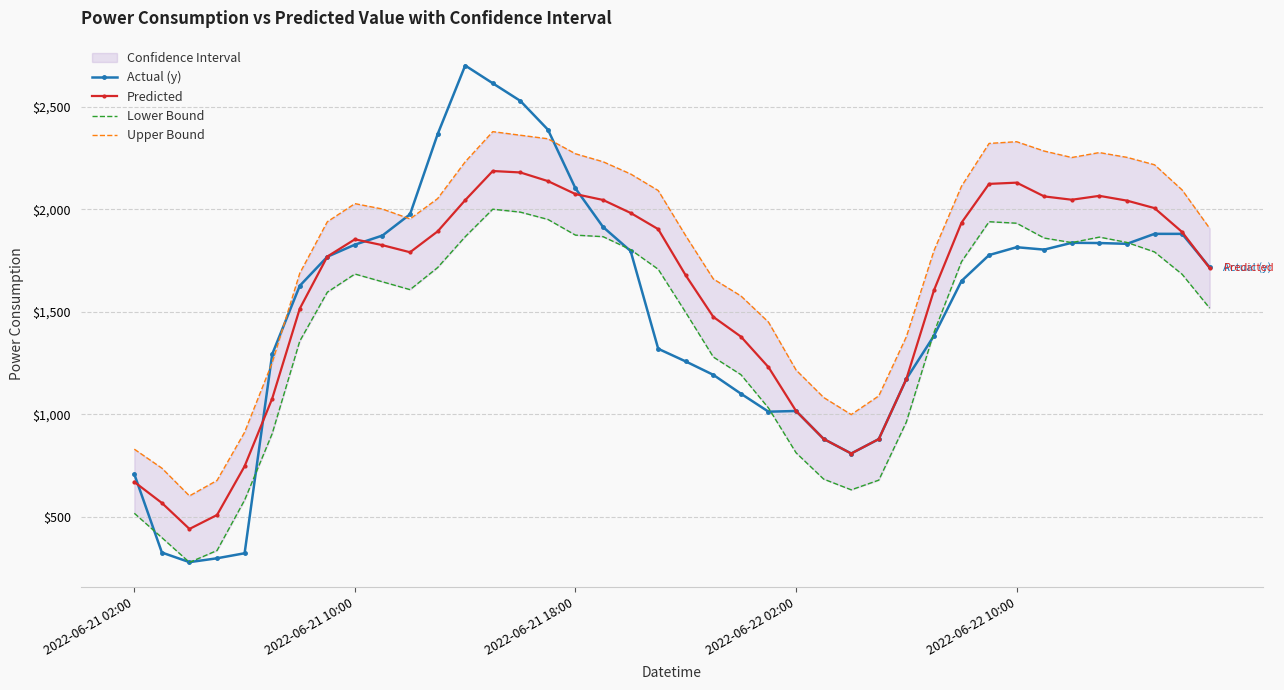

What is the spread (max minus min) of values at 10?

367.1